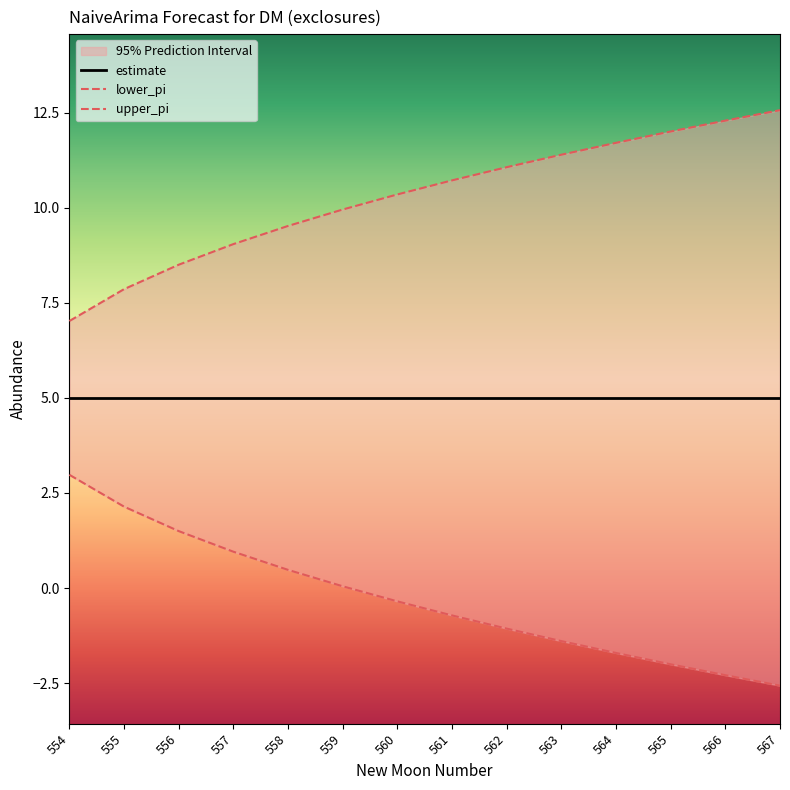

At which category is the sum across all series the highest?

565